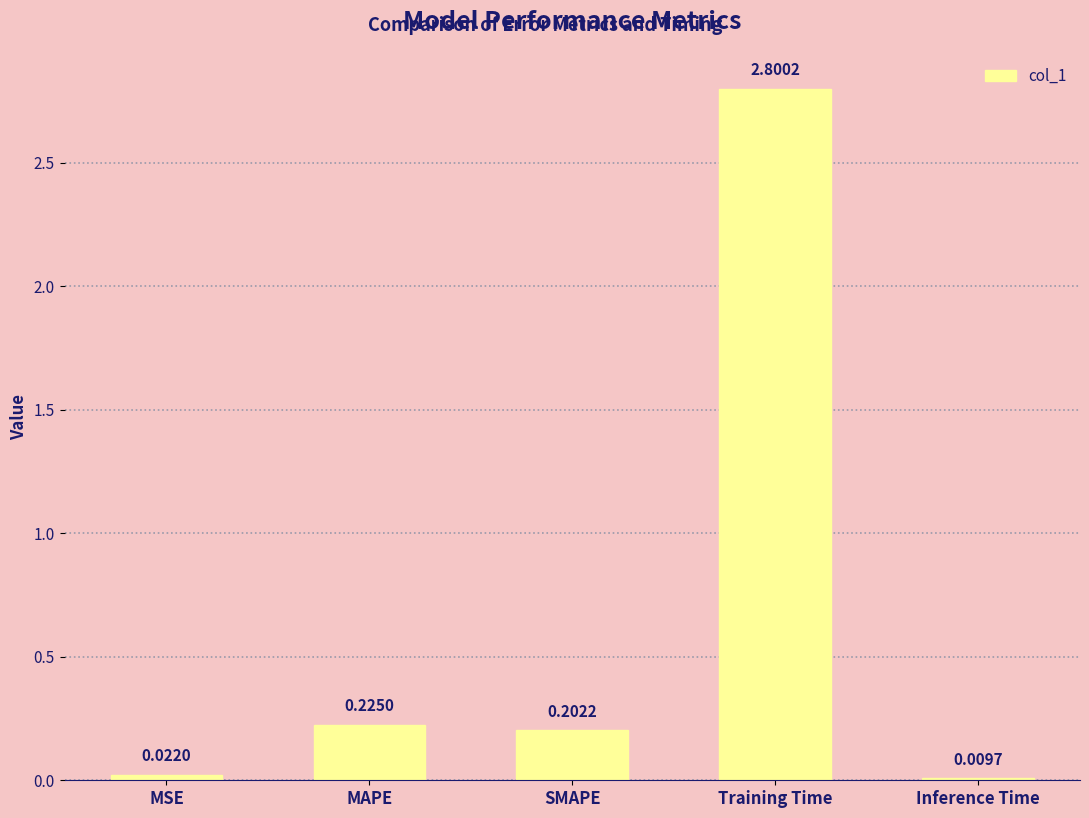

Where is the data nearest to the value 1?

MAPE